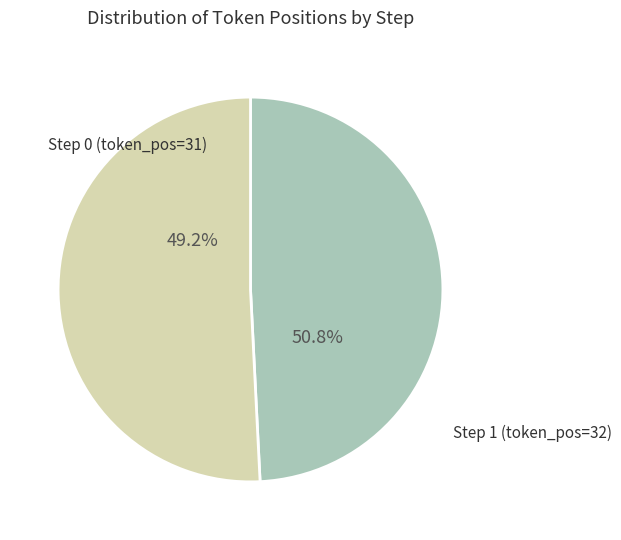

Count the number of slices in the pie.

2